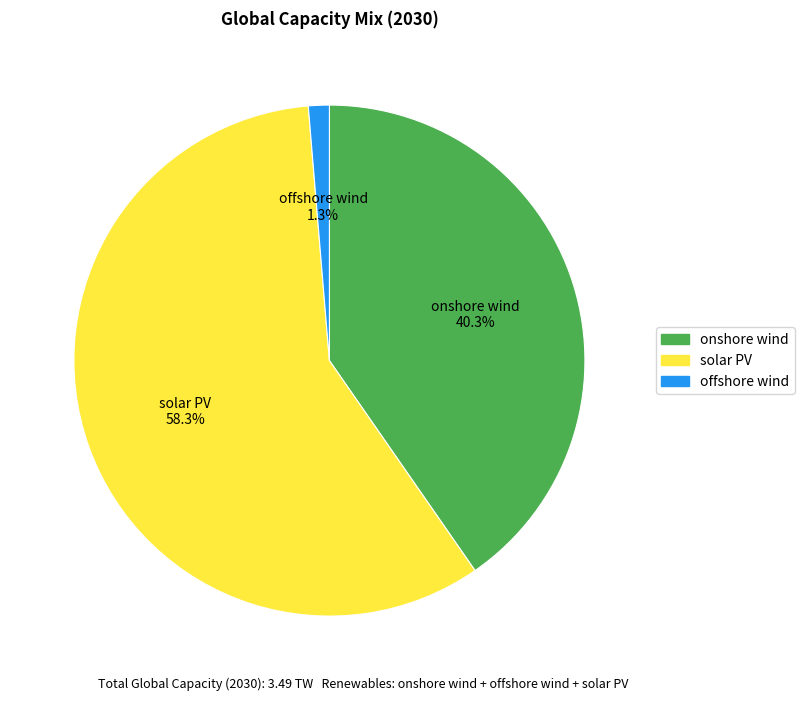

What portion of the pie excludes onshore wind?

59.7%